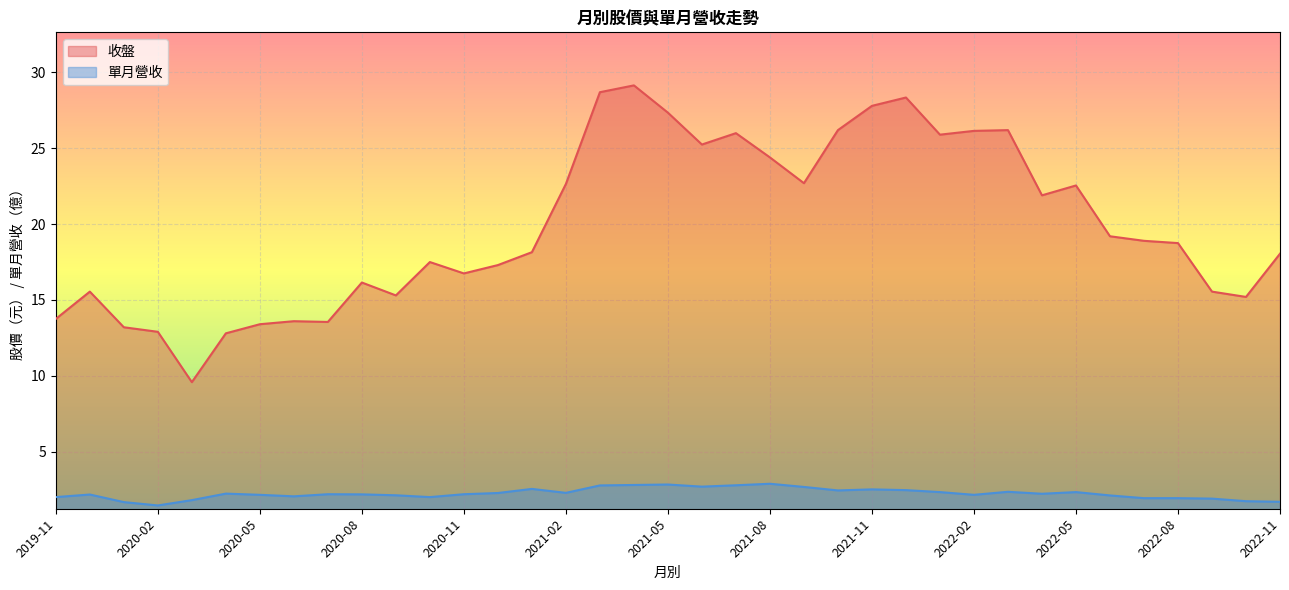

Which has a higher value, 2020-04 or 2020-09?

2020-09